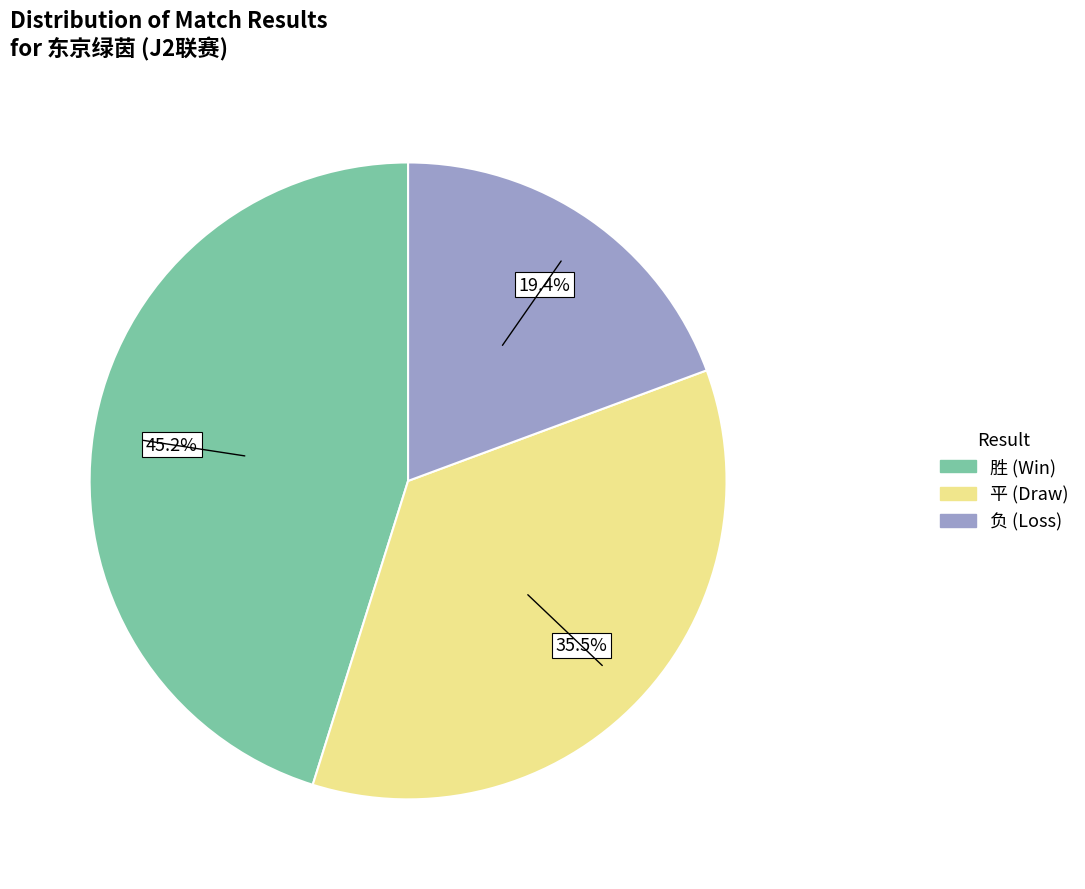

Approximately how many times larger is the value at 胜 compared to 负?

2.3